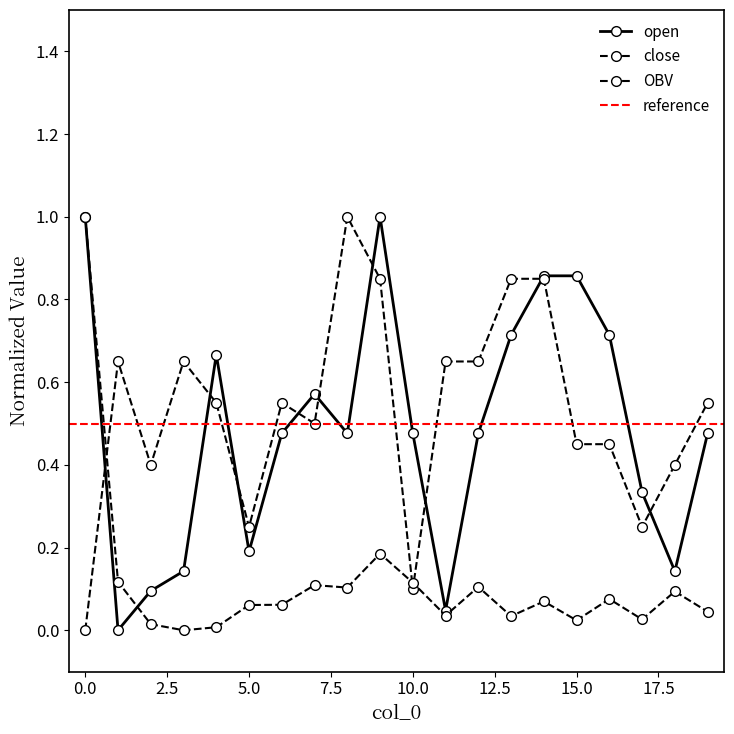

At 0, list the series in order from smallest to largest.

close, open, OBV